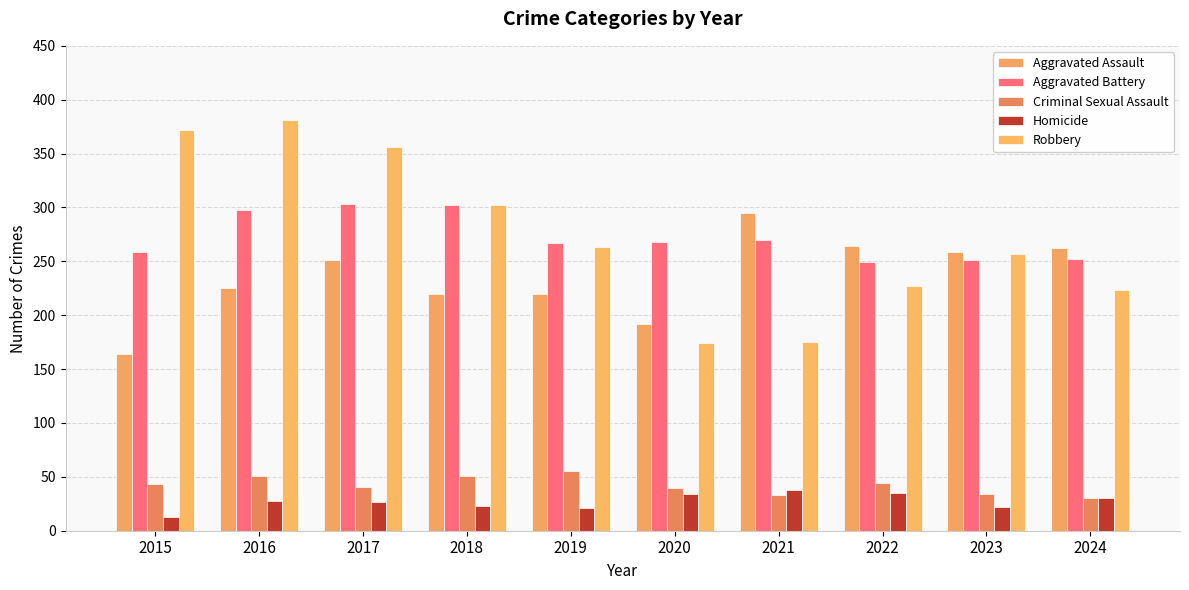

Which series has the largest range (max minus min)?

Robbery